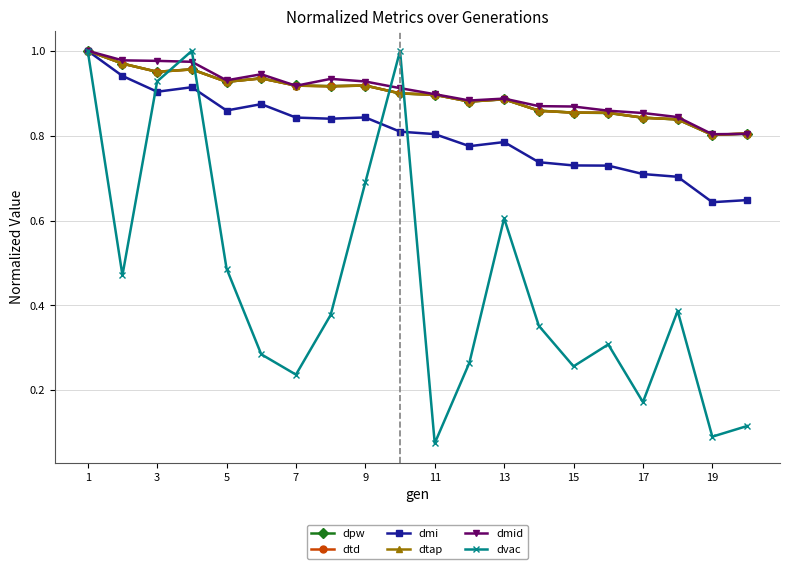

At which category is the sum across all series the highest?

1